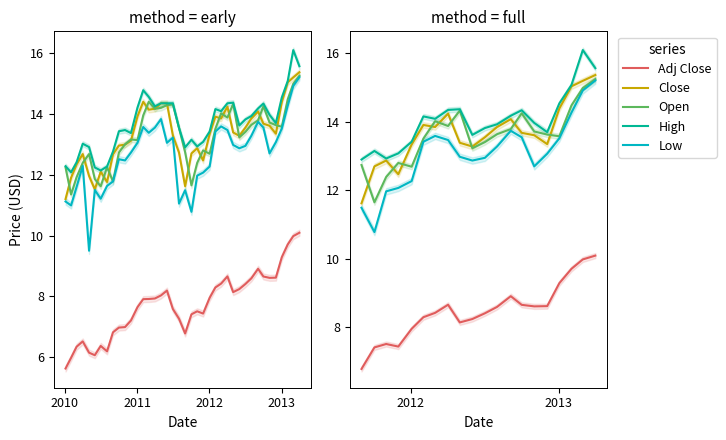

How many lines are shown in the chart?

5